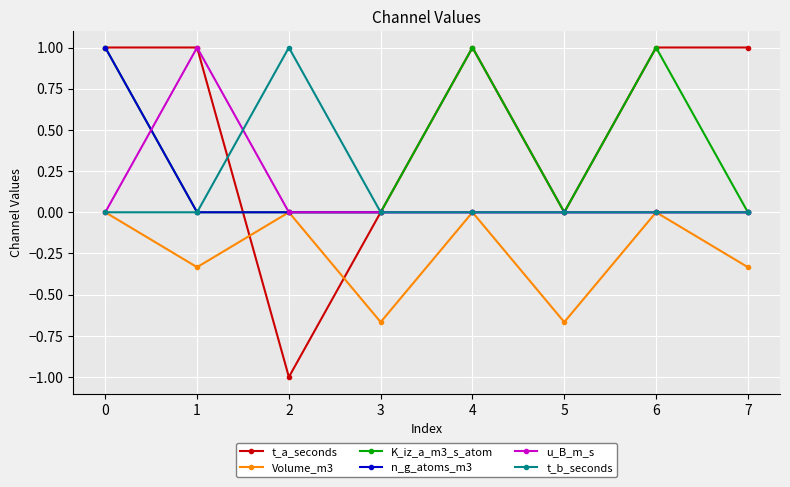

The value of K_iz_a_m3_s_atom at 3 is 0.5. True or false?

False